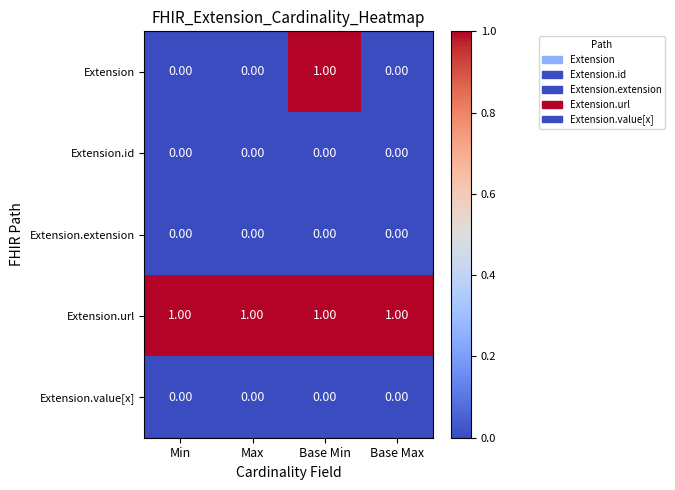

Which series has the largest range (max minus min)?

Extension